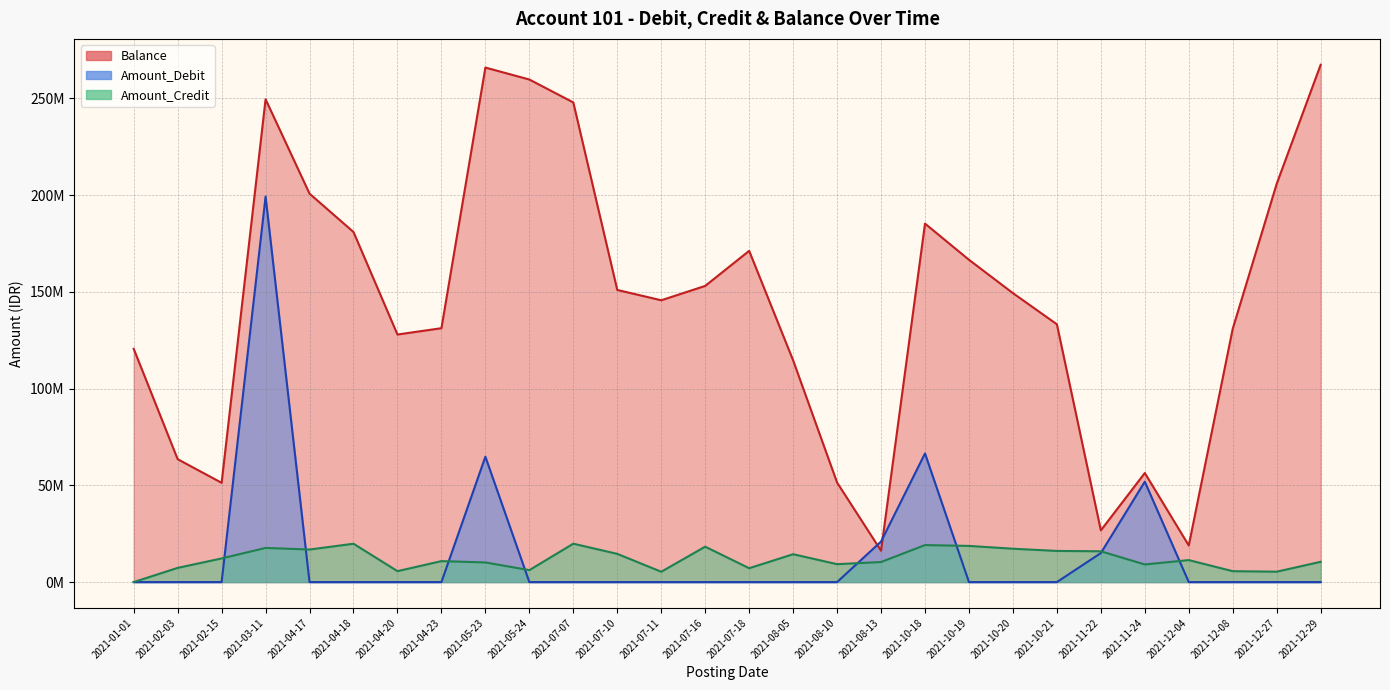

What is the total value across all series at 2021-04-17?

217565025